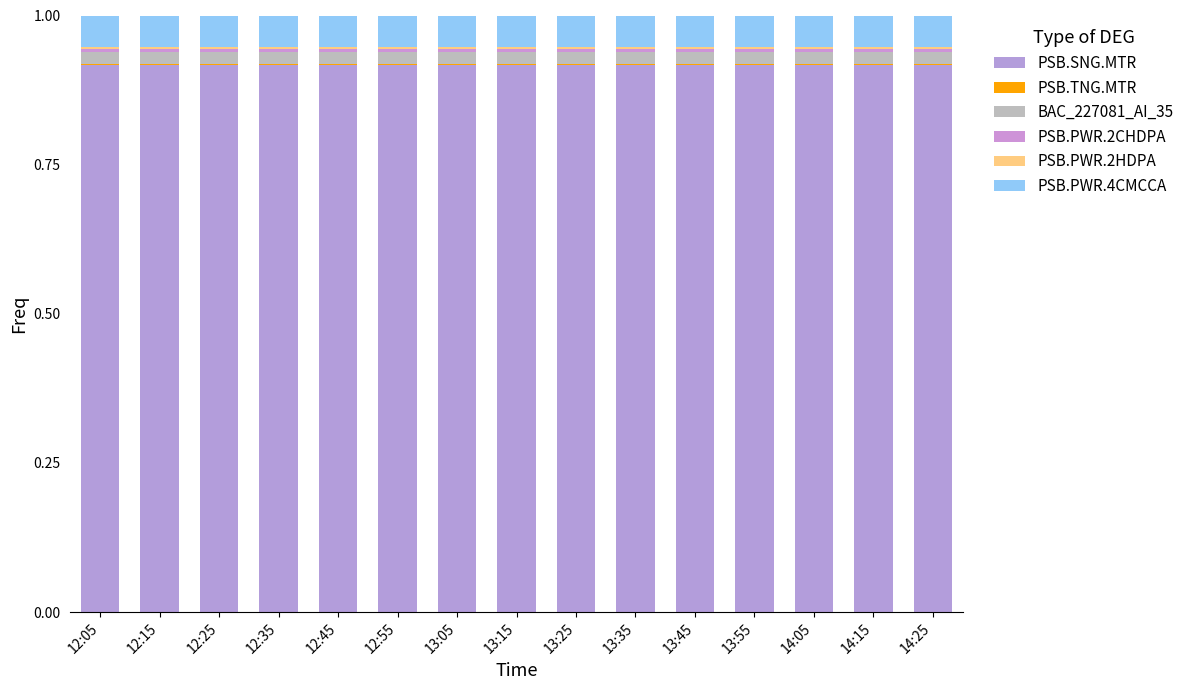

The BAC_227081_AI_35 series shows 0.0 at 14:15. True or false?

True